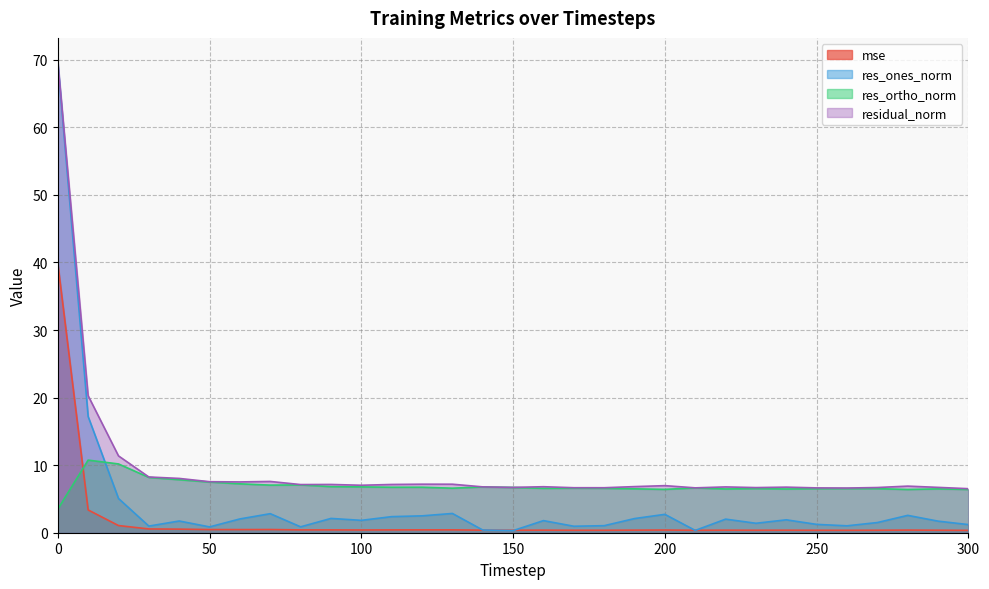

Rank the series at 300 from lowest to highest value.

mse, res_ones_norm, res_ortho_norm, residual_norm